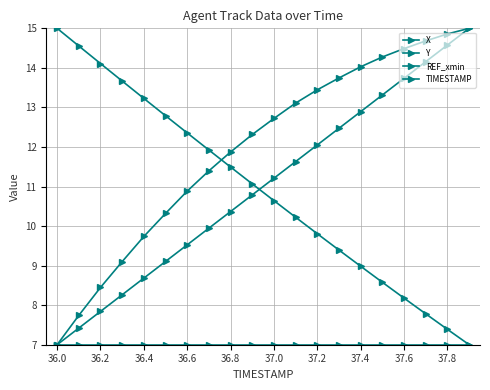

True or false: X and REF_xmin cross at least once.

False